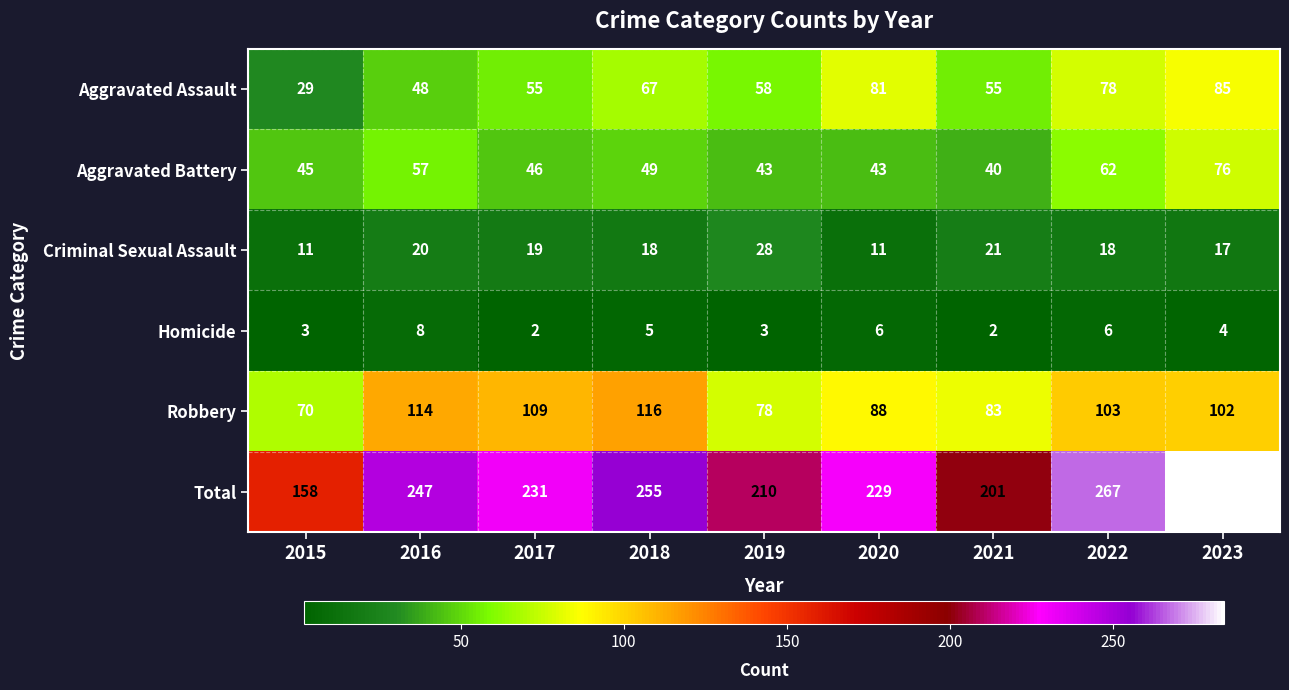

Which series has the largest total across all categories?

Total